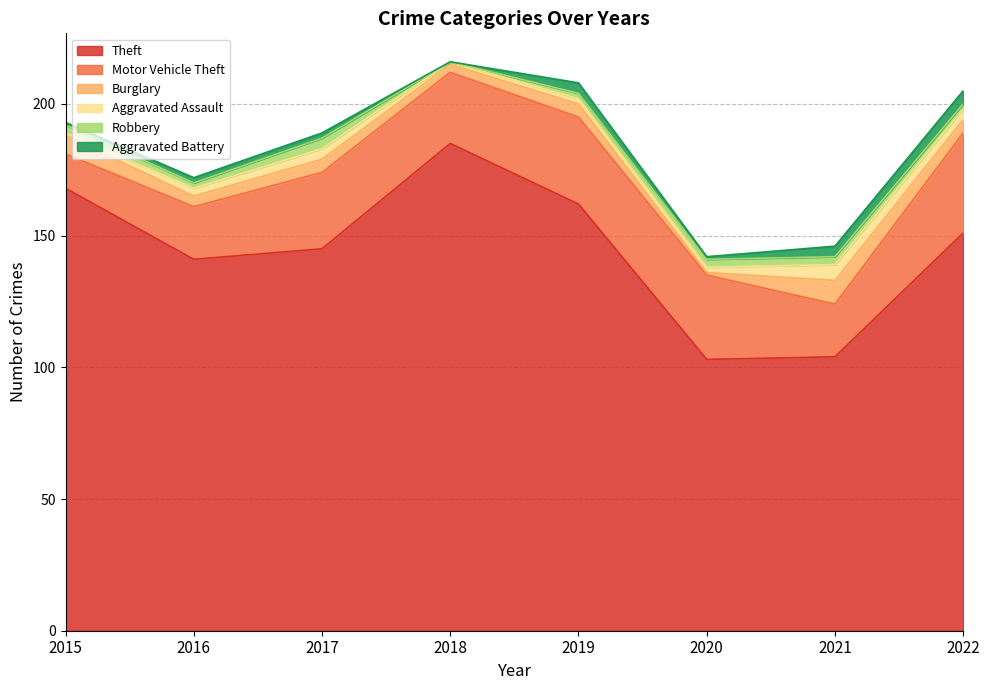

Reading left to right, extract all data points from this chart.

Theft: 168	141	145	185	162	103	104	151
Motor Vehicle Theft: 13	20	29	27	33	32	20	38
Burglary: 7	4	5	3	5	1	9	5
Aggravated Assault: 1	3	4	1	2	2	6	4
Robbery: 3	2	4	0	2	3	3	2
Aggravated Battery: 1	2	2	0	4	1	4	5